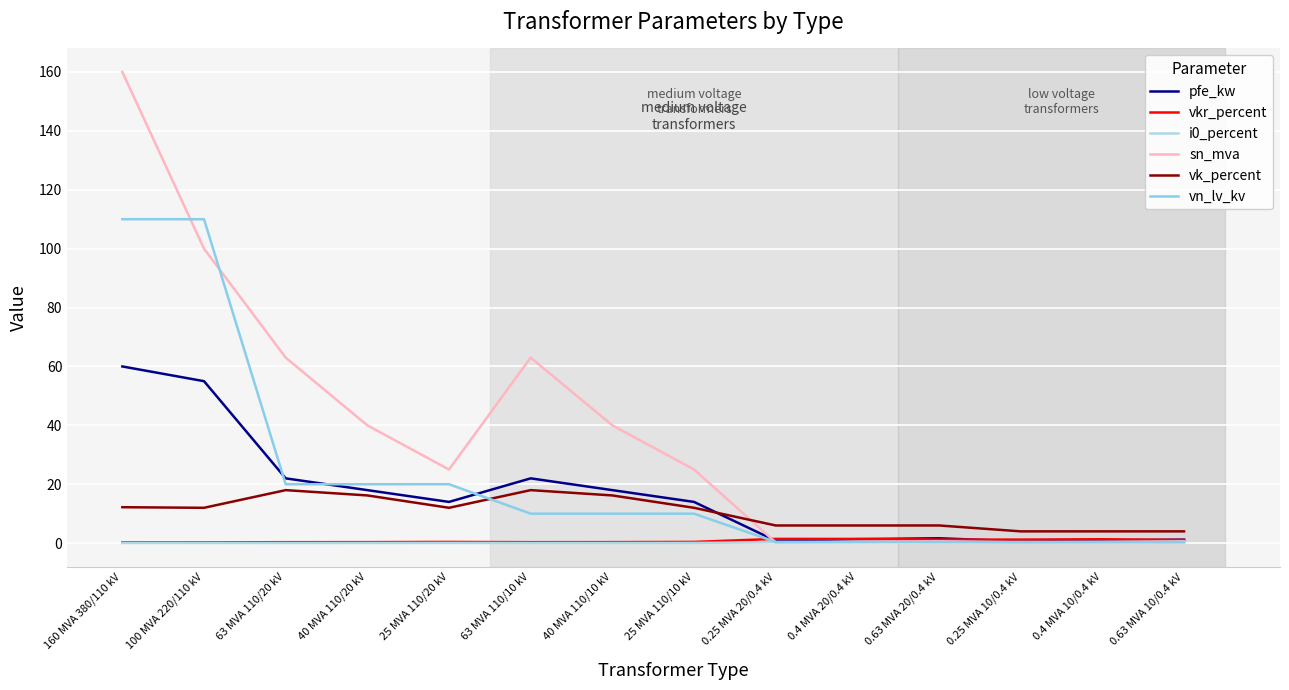

True or false: vk_percent has more than 1 interior local peaks.

True